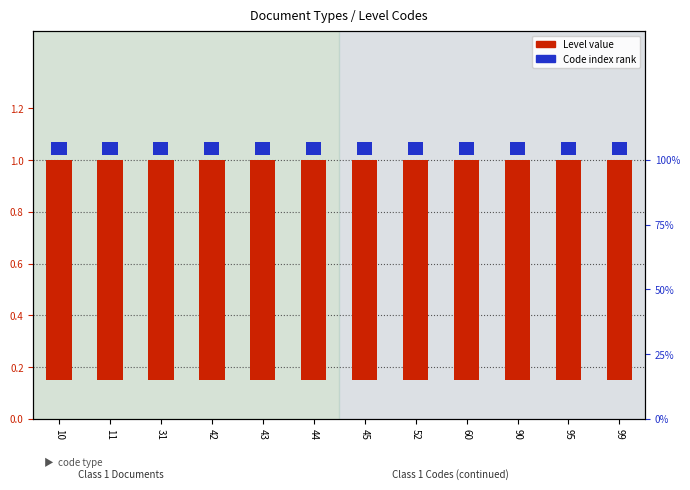

Reading left to right, transcribe all the data shown in this chart.

Level value: 10=0.8	11=0.8	31=0.8	42=0.8	43=0.8	44=0.8	45=0.8	52=0.8	60=0.8	90=0.8	95=0.8	99=0.8
Code index: 10=0.1	11=0.1	31=0.1	42=0.1	43=0.1	44=0.1	45=0.1	52=0.1	60=0.1	90=0.1	95=0.1	99=0.1